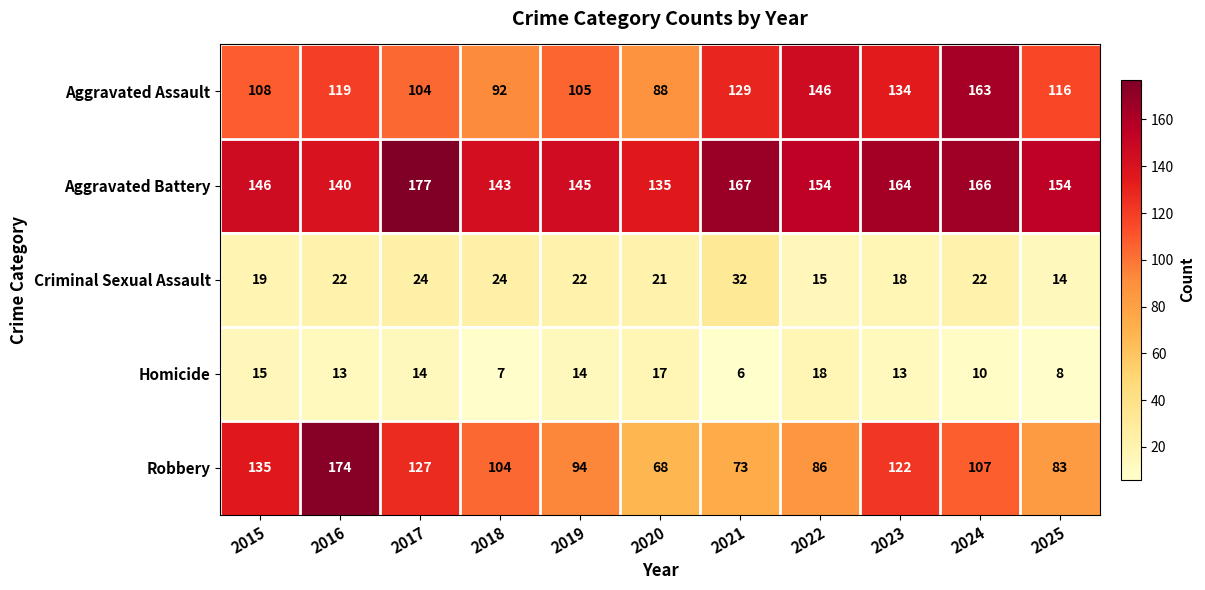

Is the value of Criminal Sexual Assault at 2025 greater than the value of Aggravated Assault at 2024?

No